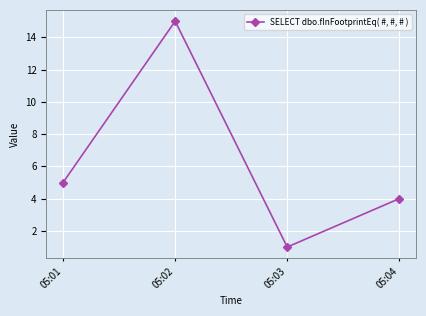

What is the change in value from 05:02 to 05:04?

-11